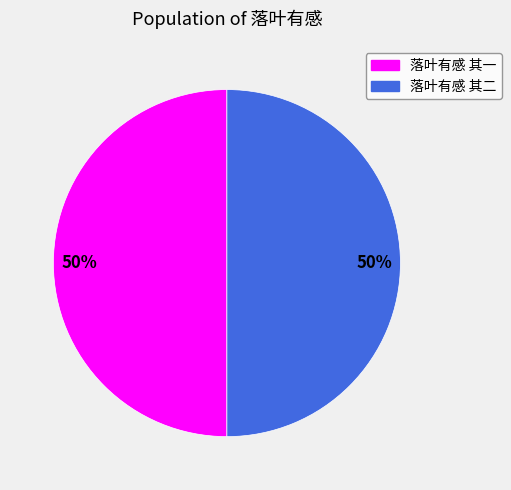

Combined, do 落叶有感 其一 and 落叶有感 其二 account for over 50%?

Yes